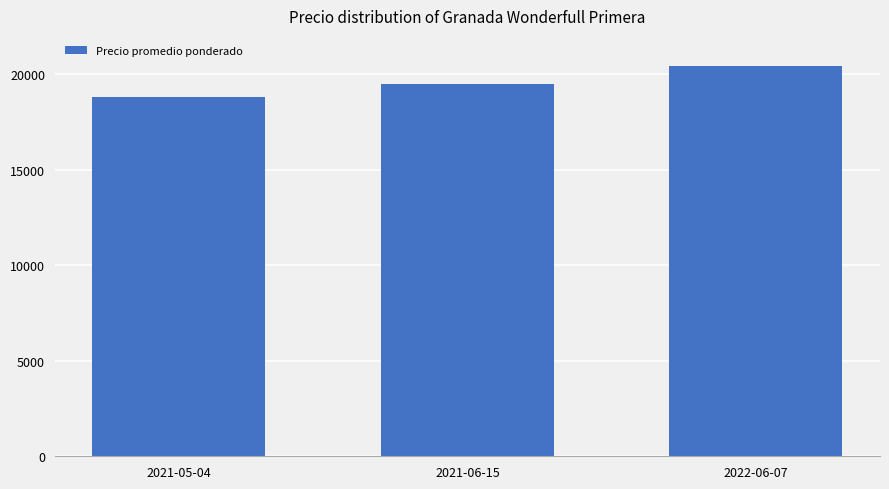

What is the label of the 1st bar from the left?

2021-05-04